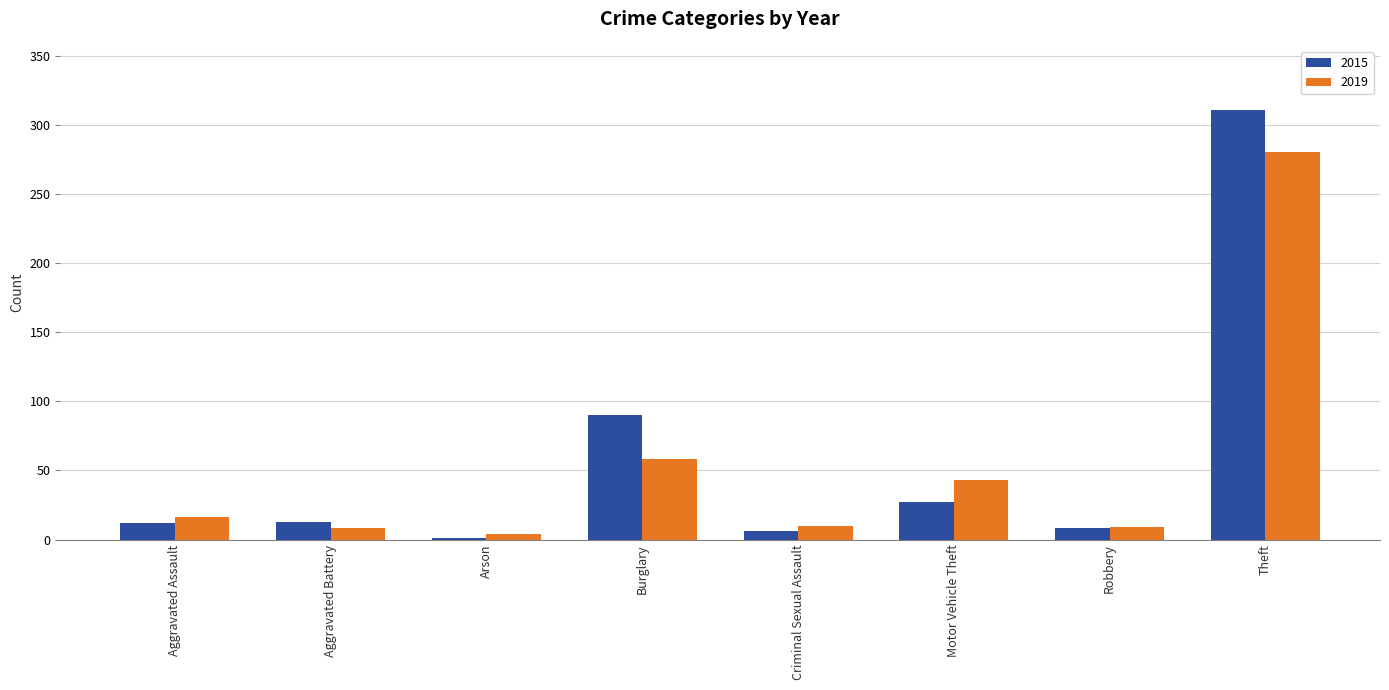

What is the maximum value for 2015?

311